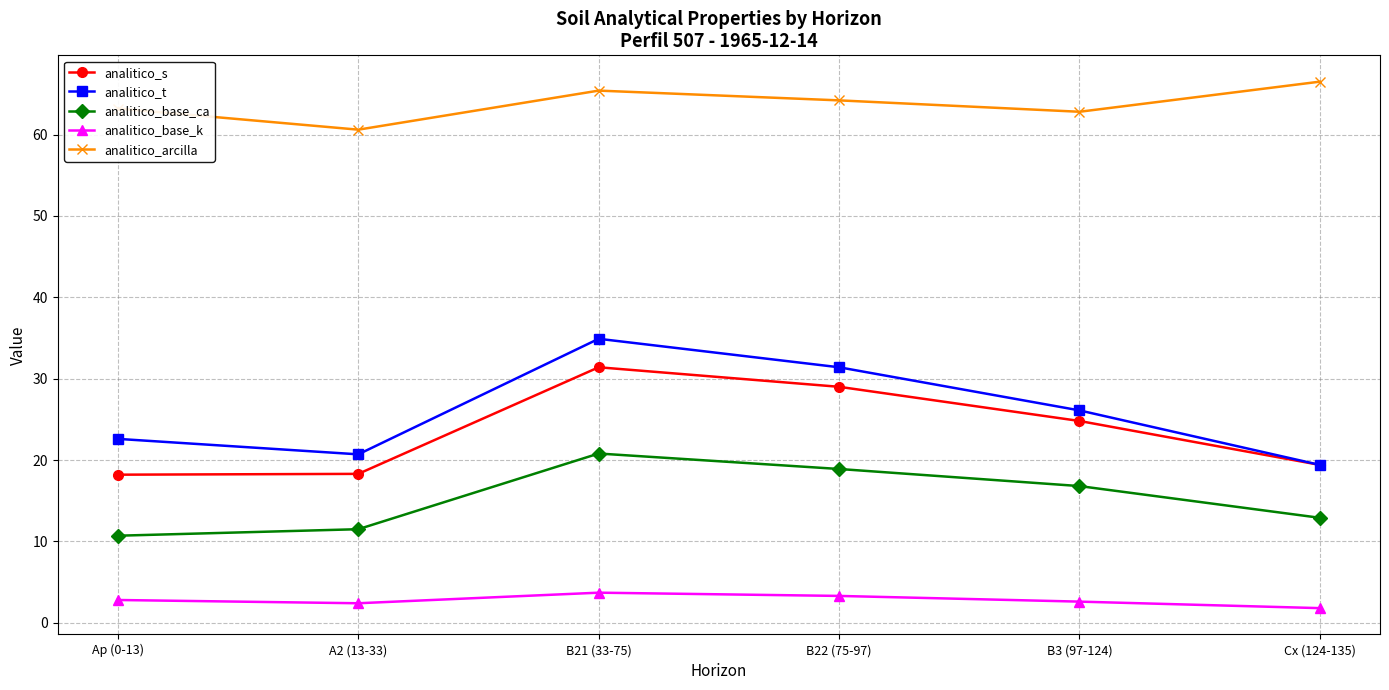

Which series has the largest total across all categories?

analitico_arcilla